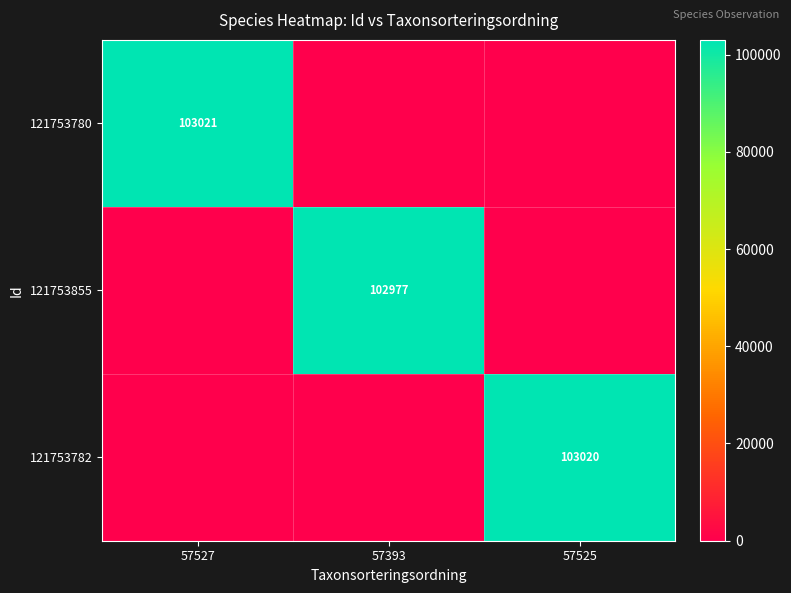

What is the total value across all series at 57393?

102977